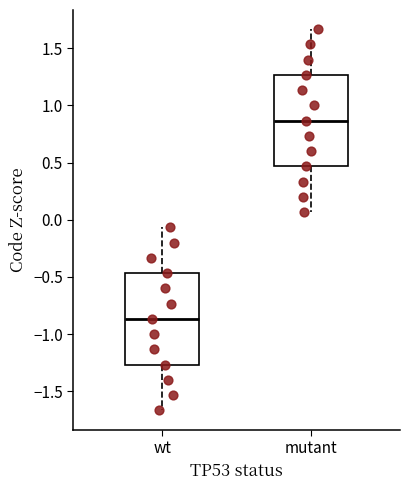

Reading left to right, transcribe this box plot: for each box, give where its median line is, the range the box spans, and where its two whiskers end, as read against the y-axis. The values are not printed on the chart, so give them approximately, as read against the axis.

wt: median -0.85, box -1.25 to -0.45, whiskers -1.65 to -0.05
mutant: median 0.85, box 0.45 to 1.25, whiskers 0.05 to 1.65